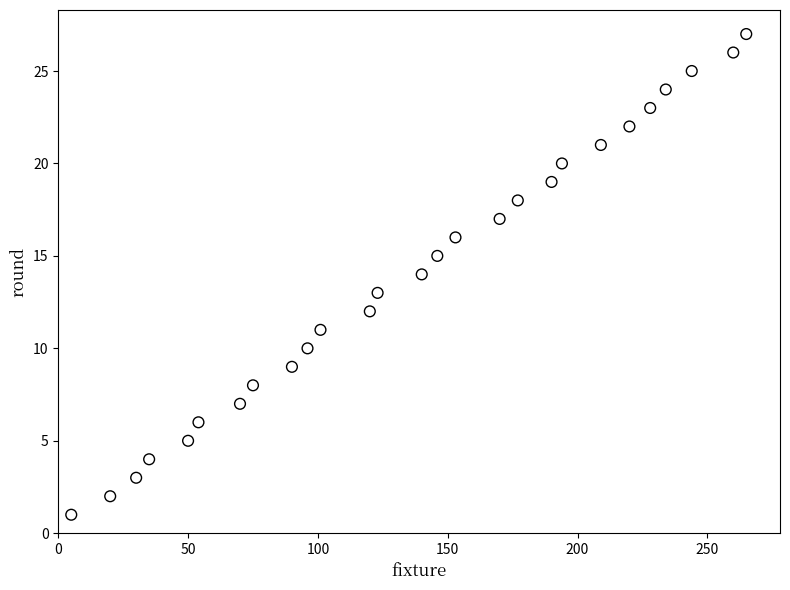

What is the range of Y values (max minus min)?

26